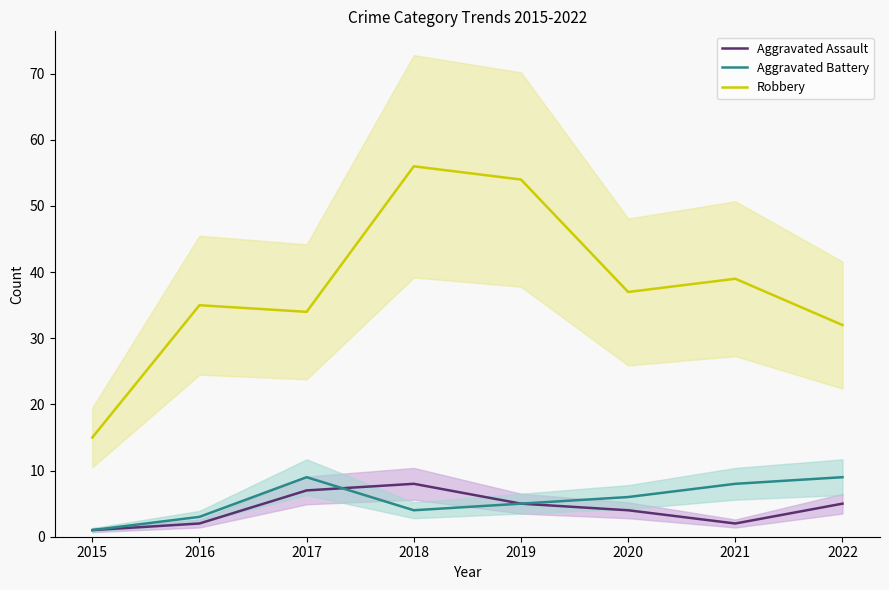

At which label does Aggravated Assault reach its minimum?

2015